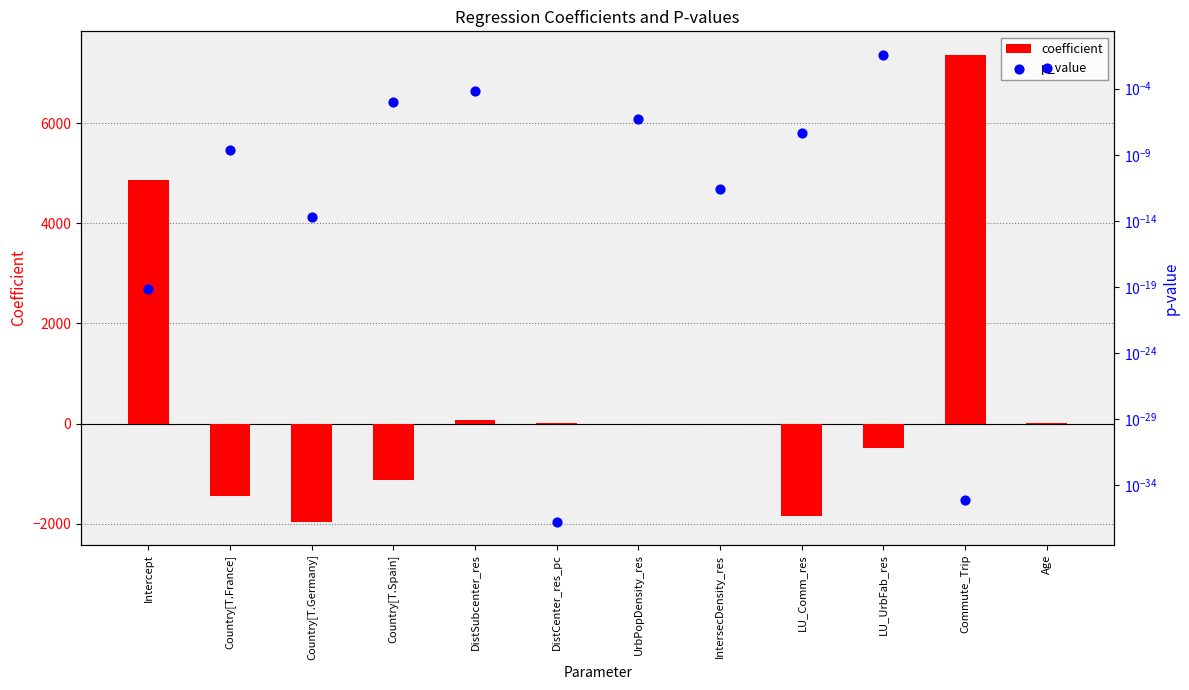

What are all the series names shown in the legend?

coefficient, p_value